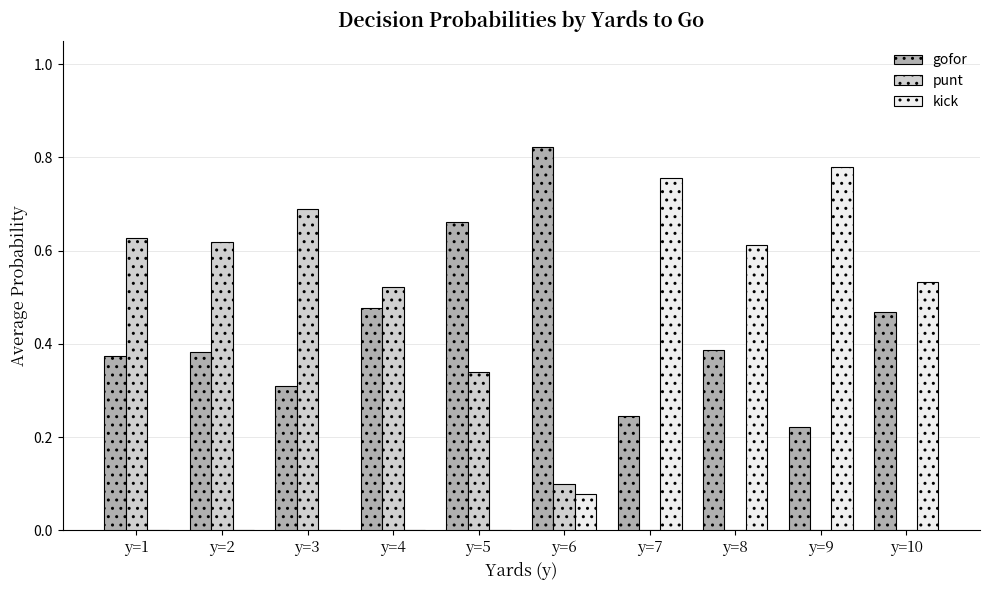

The value of kick at y=2 is 0.0. True or false?

True